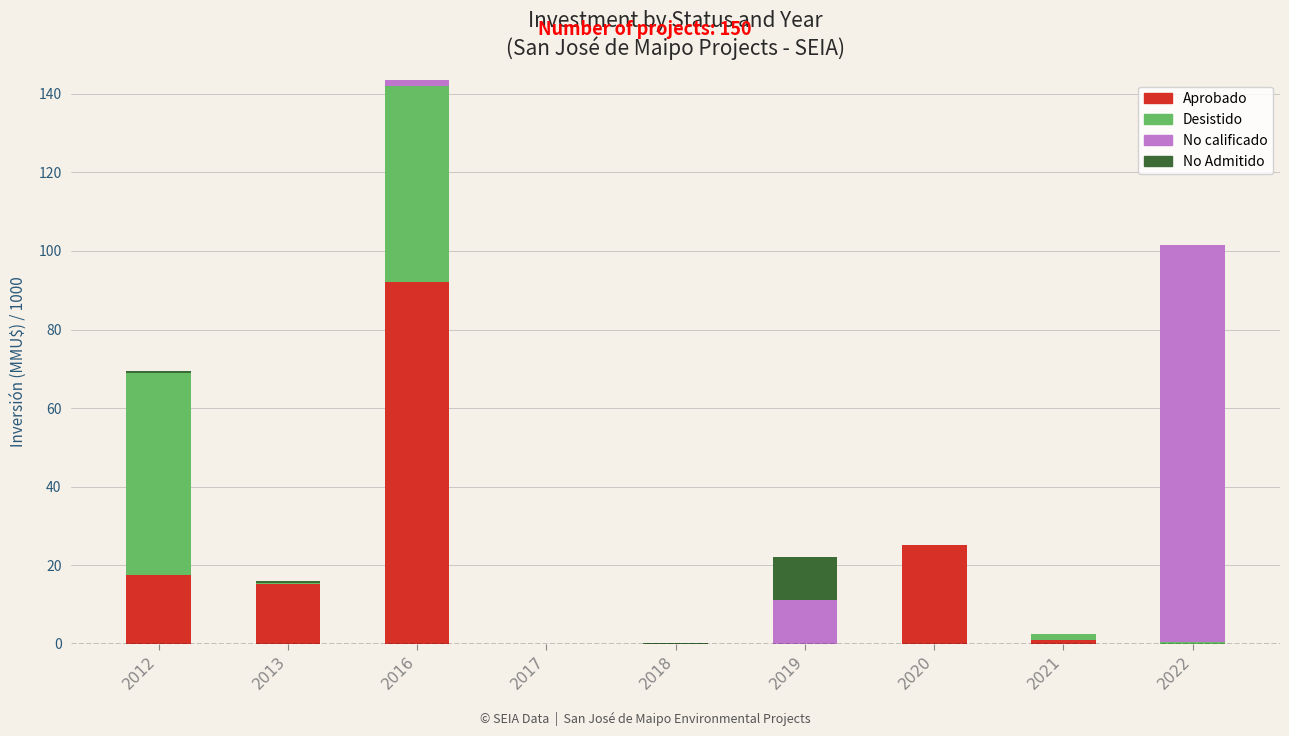

Where is Aprobado nearest to the value 46?

2020